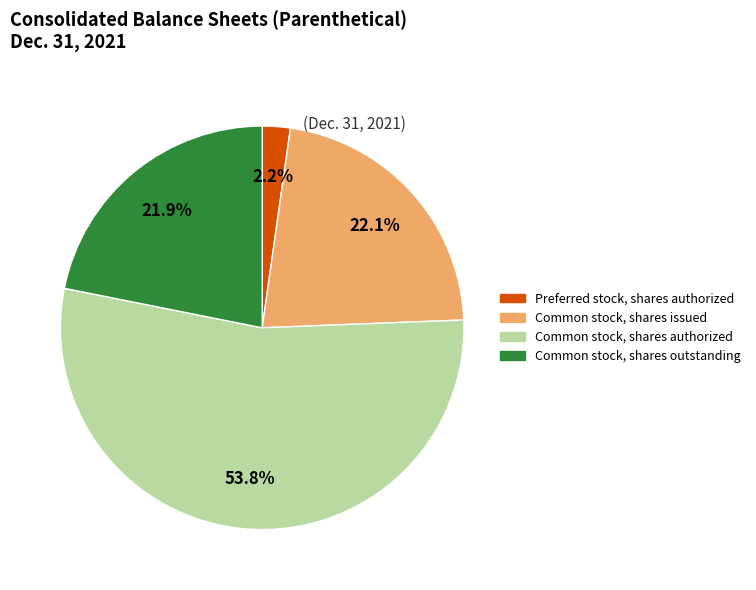

What percentage is the Common stock, shares issued slice, to the nearest percent?

22%